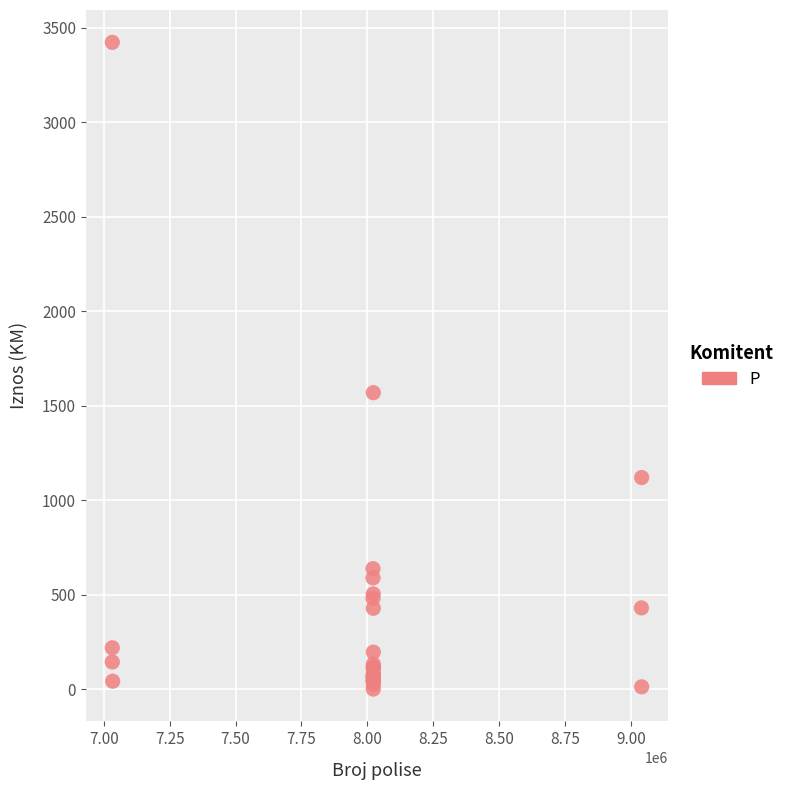

What Y value in the scatter plot is closest to 1712?

1569.2